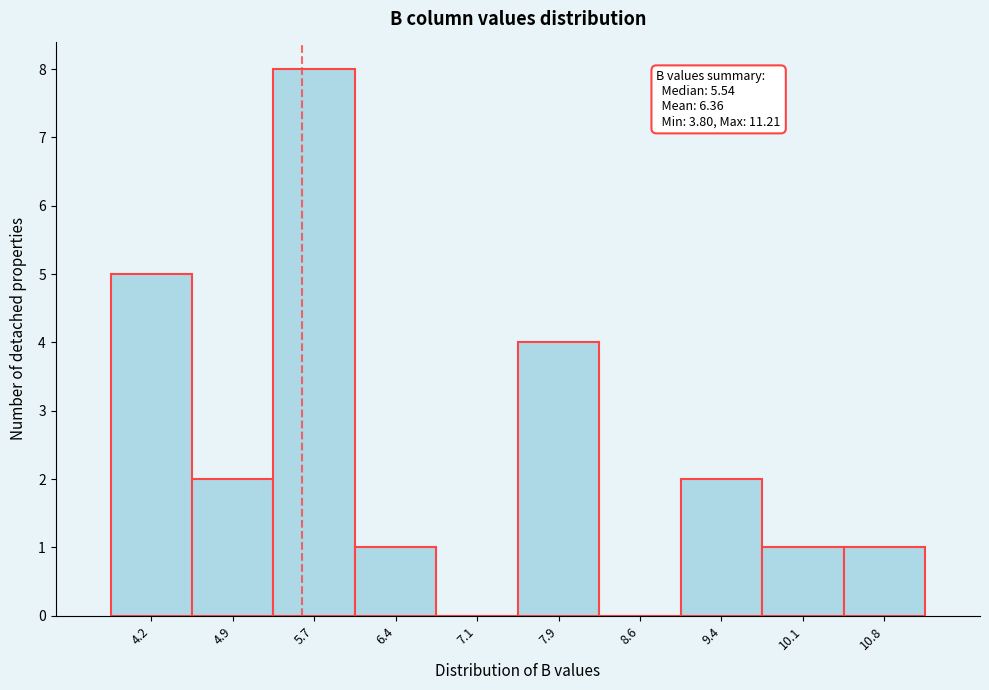

Over which range of the x-axis is the bar tallest?

5.3 to 6.0